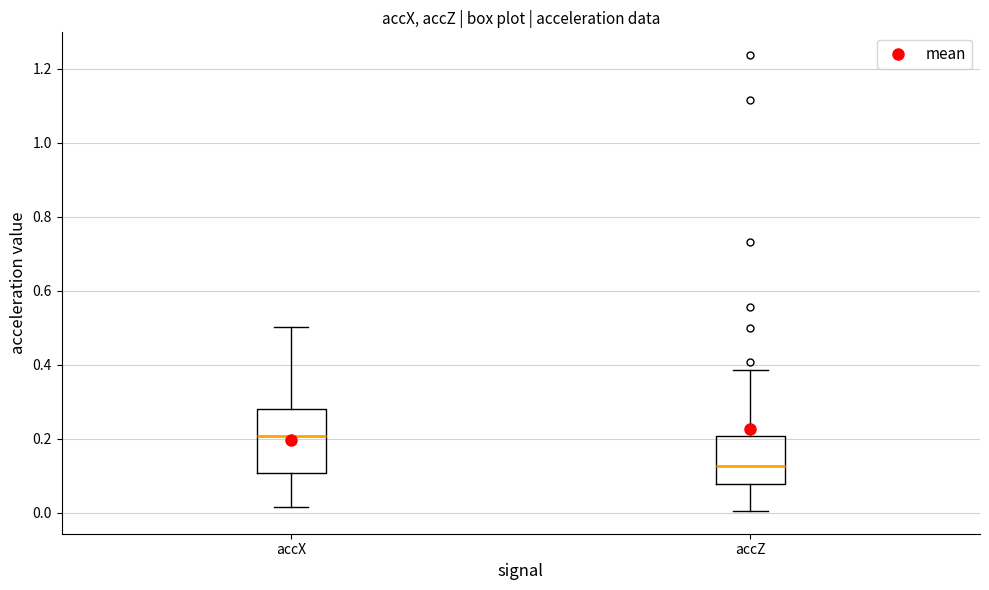

Which box has the highest median line?

accX